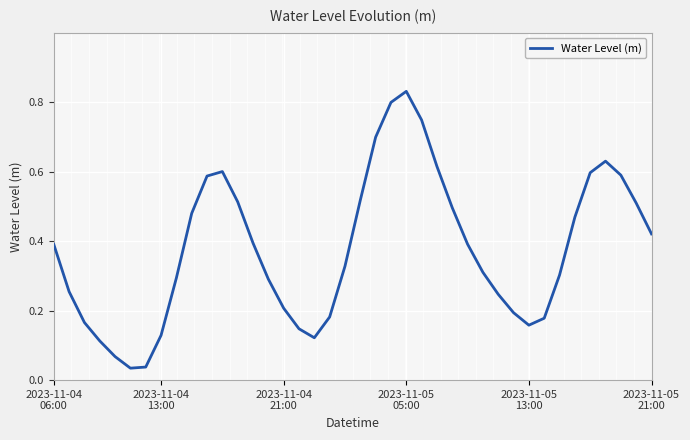

Count the number of categories in the chart.

40